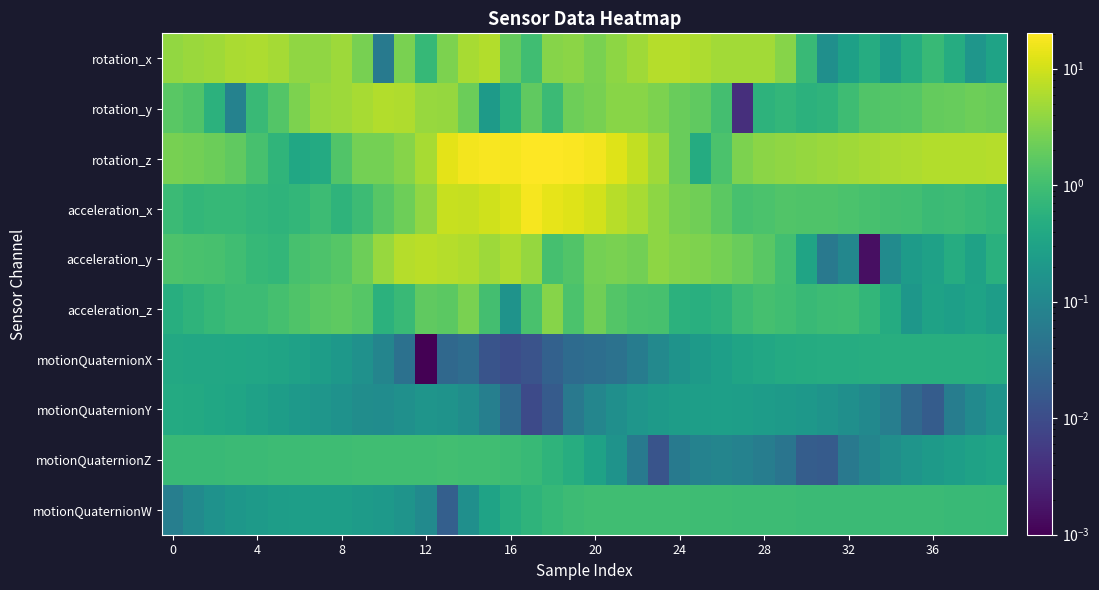

At which category is the sum across all series the highest?

17